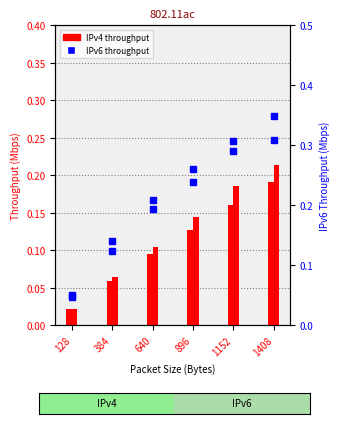

Reading left to right, what are all the values shown in this chart?

IPv4 - OS: 0.0	0.1	0.1	0.1	0.2	0.2
IPv4 - WPA2: 0.0	0.1	0.1	0.1	0.2	0.2
IPv6 - OS: 0.0	0.1	0.2	0.2	0.3	0.3
IPv6 - WPA2: 0.1	0.1	0.2	0.3	0.3	0.3